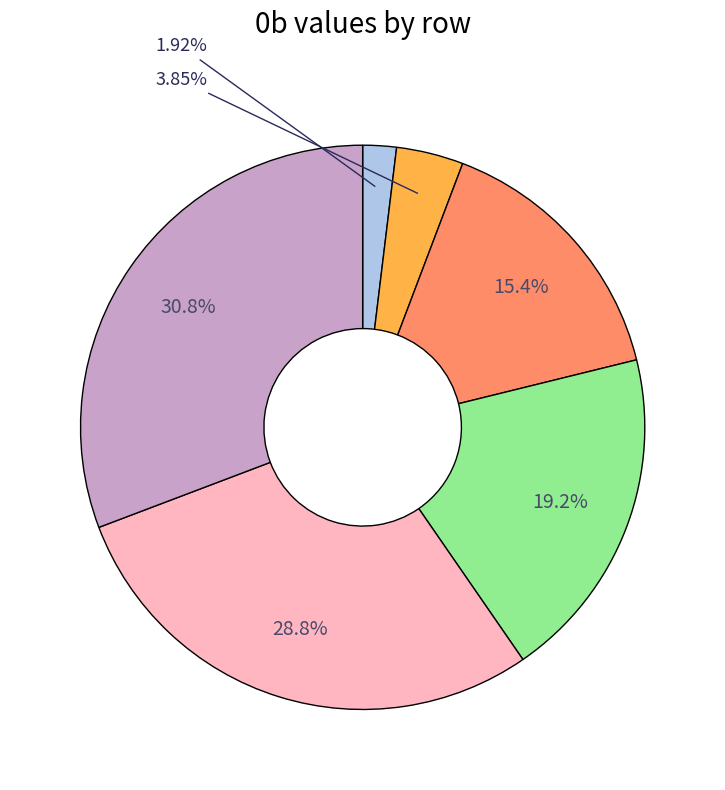

Is there any slice that represents more than half of the pie?

No